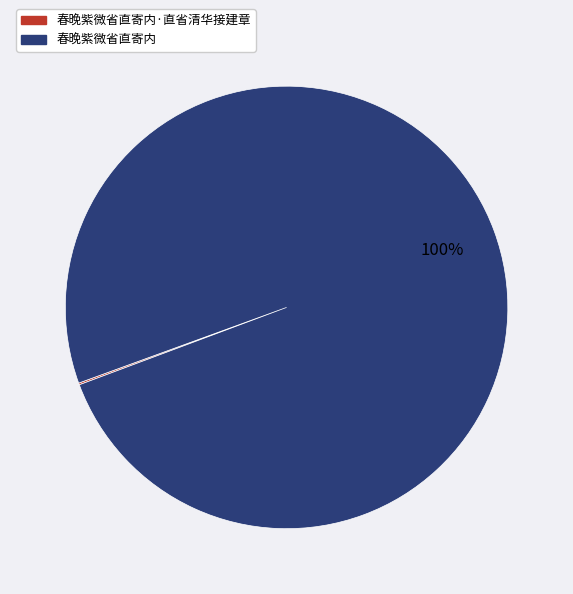

To the nearest percent, what is the difference between the largest and smallest slice percentages?

100%